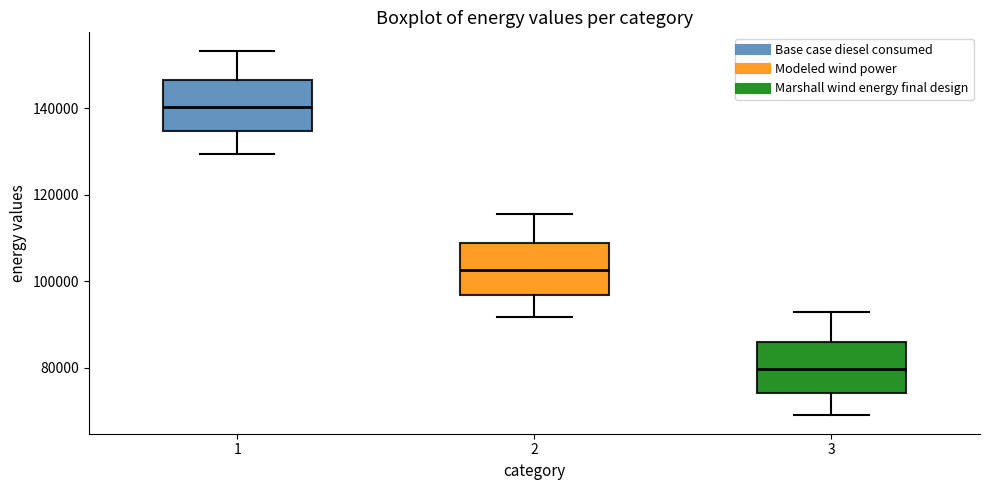

Reading left to right, transcribe this box plot: for each box, give where its median line is, the range the box spans, and where its two whiskers end, as read against the y-axis. The values are not printed on the chart, so give them approximately, as read against the axis.

1: median 140000, box 134000 to 146000, whiskers 130000 to 154000
2: median 102000, box 96000 to 108000, whiskers 92000 to 116000
3: median 80000, box 74000 to 86000, whiskers 68000 to 92000